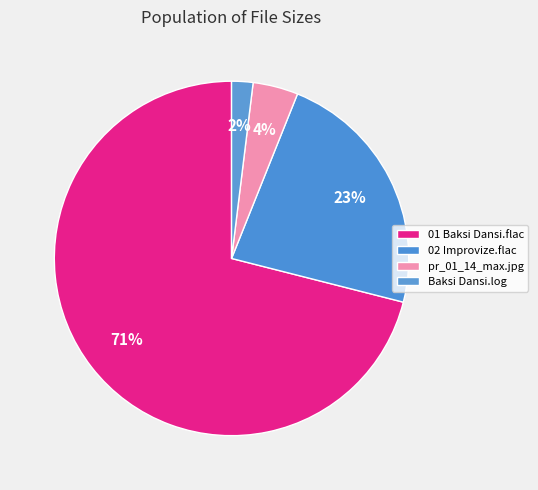

How many slices are in this pie chart?

4